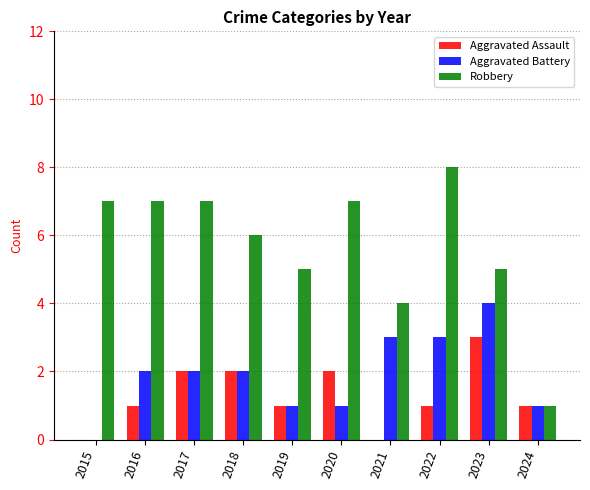

Are the bars grouped side by side (vs. stacked)?

Yes